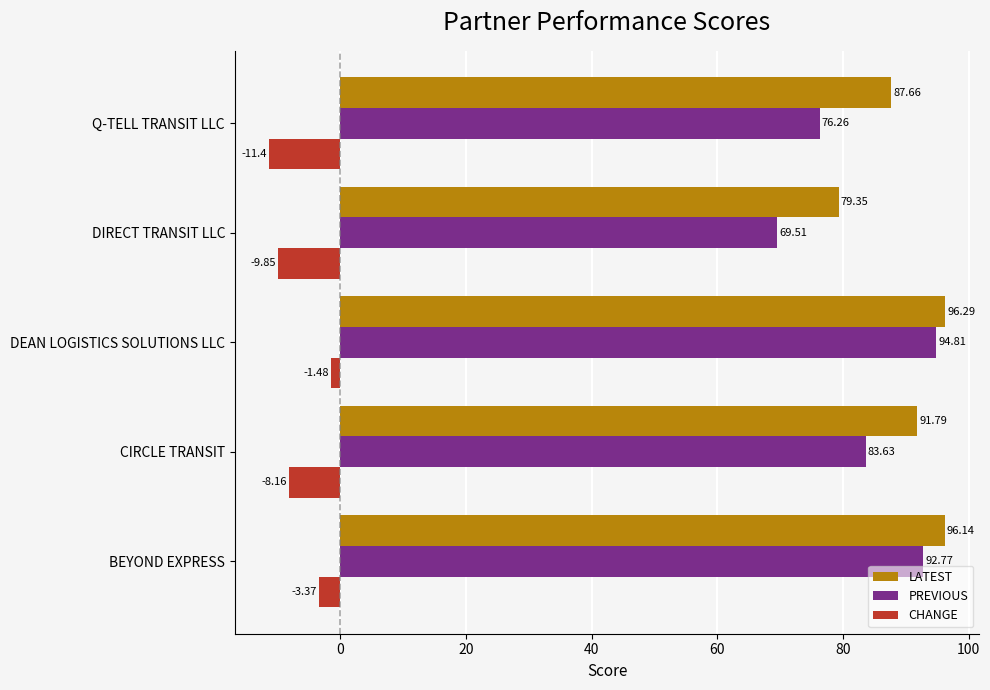

Rank the series at CIRCLE TRANSIT from lowest to highest value.

CHANGE, PREVIOUS, LATEST